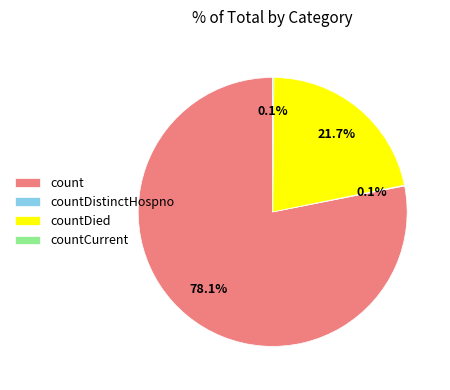

Which has a higher value, countDied or count?

count